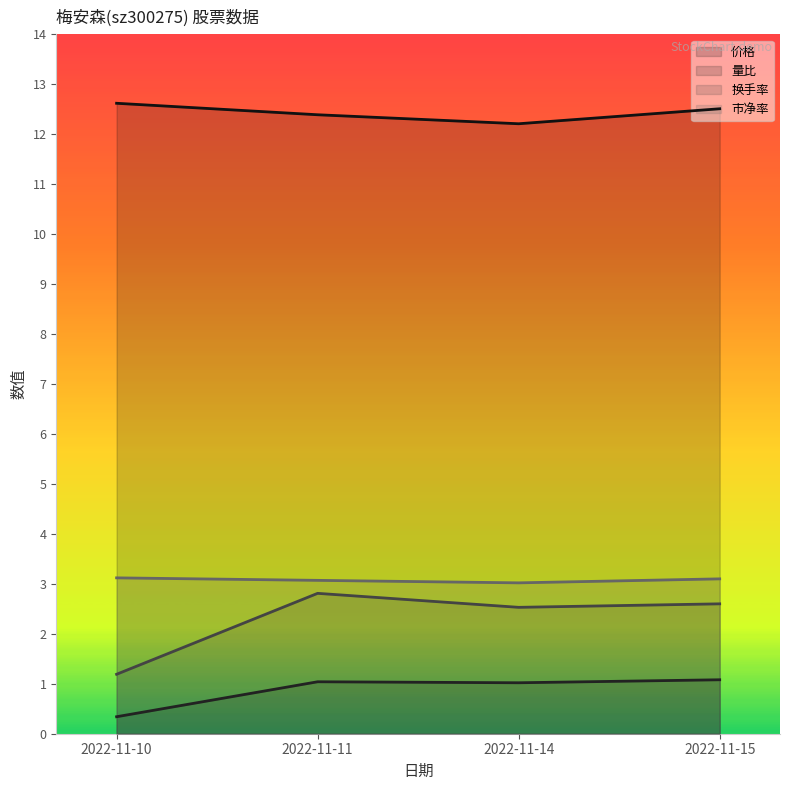

Which series has the widest spread of values?

换手率